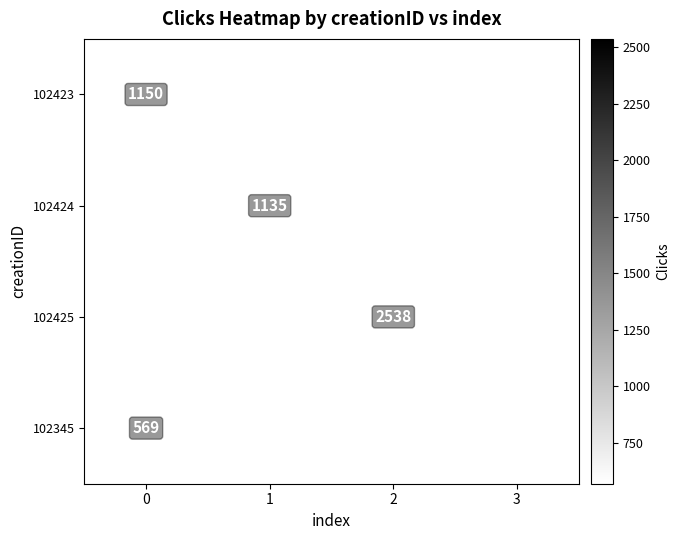

How many distinct data groups are displayed?

4